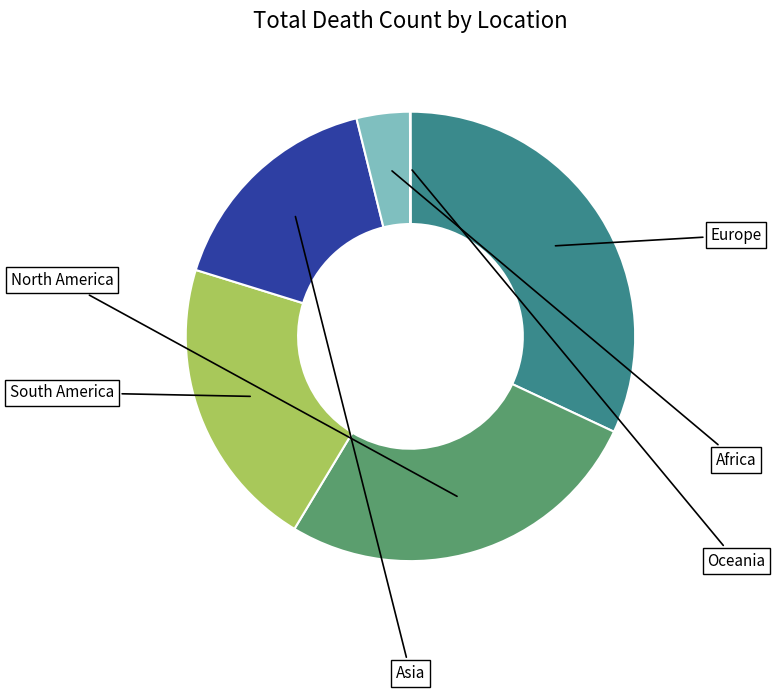

Does Asia account for over 50% of the chart?

No